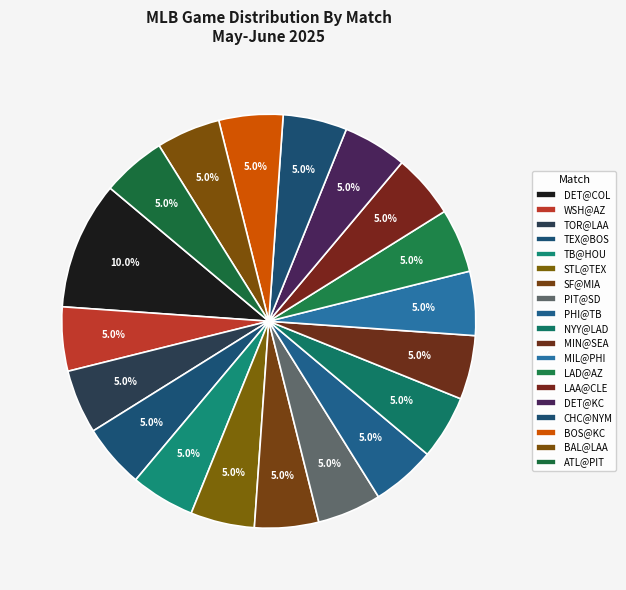

Which slice is the largest?

DET@COL